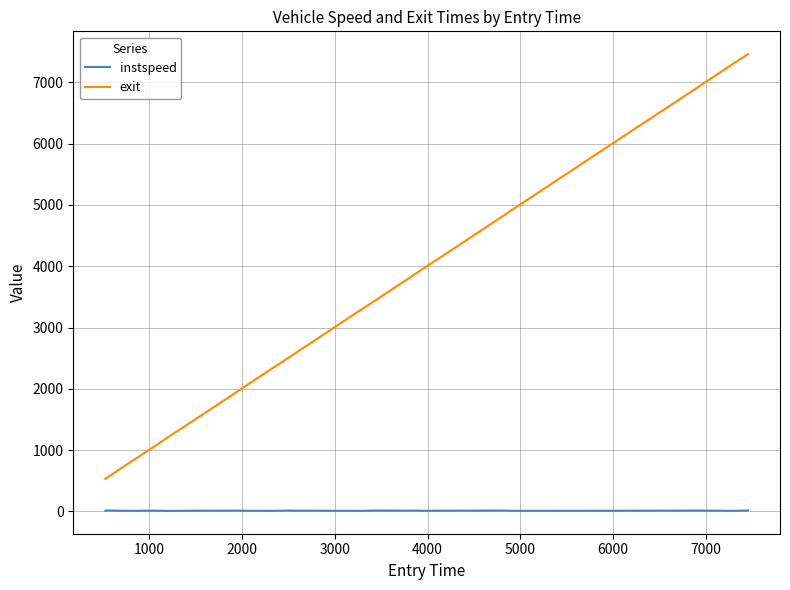

What are all the series names shown in the legend?

instspeed, exit